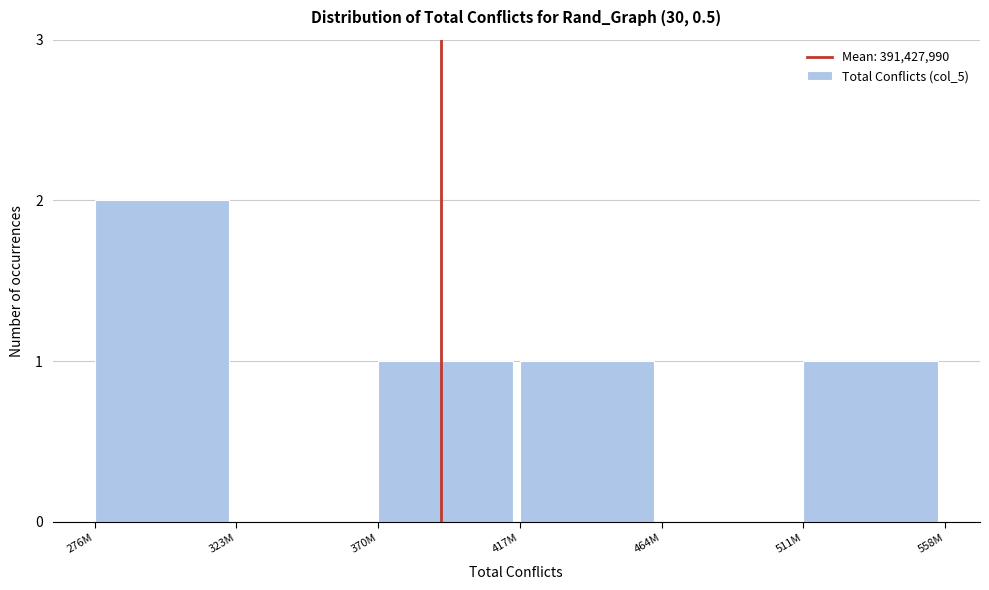

Reading left to right, list all the values displayed in this chart.

276M=2	323M=0	370M=1	417M=1	464M=0	511M=1